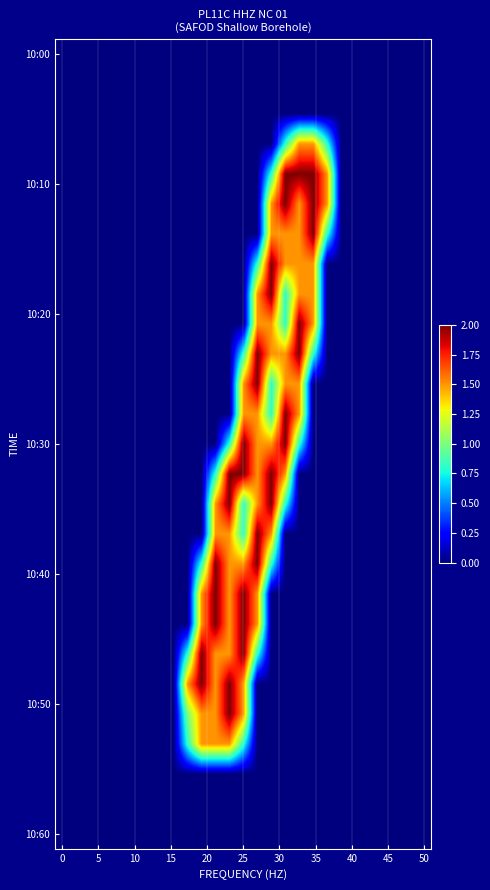

How many series are shown in this chart?

27